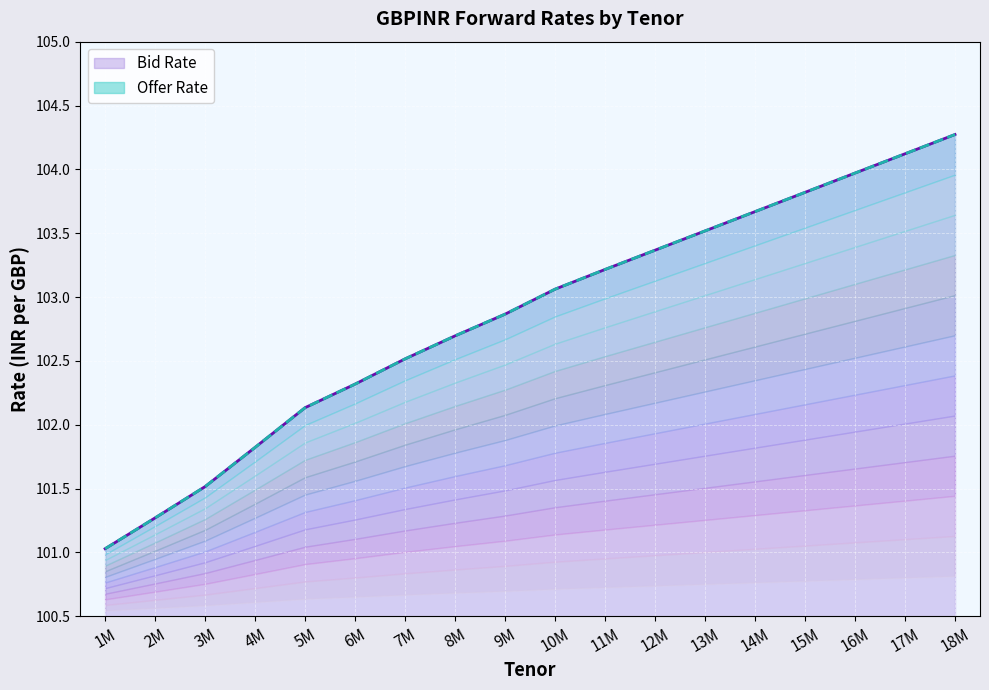

The Bid Rate series shows 32.3 at 8M. True or false?

False